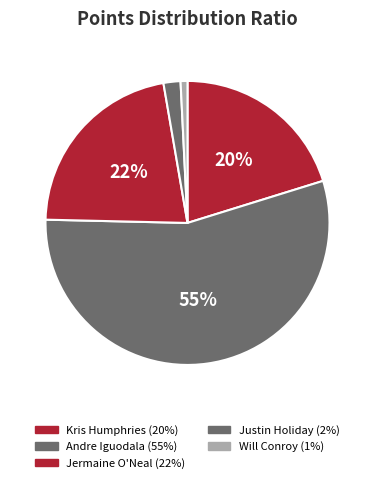

How many slices are in this pie chart?

5